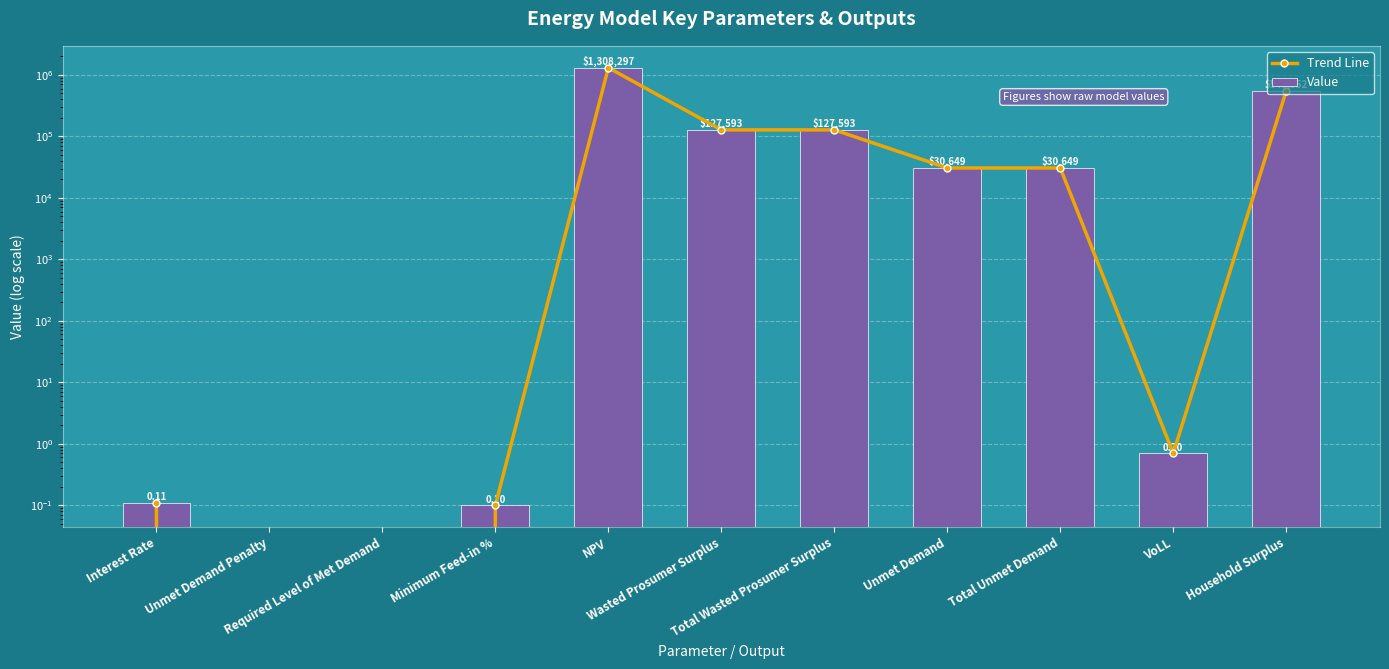

What is the label of the 11th bar from the left?

Household Surplus